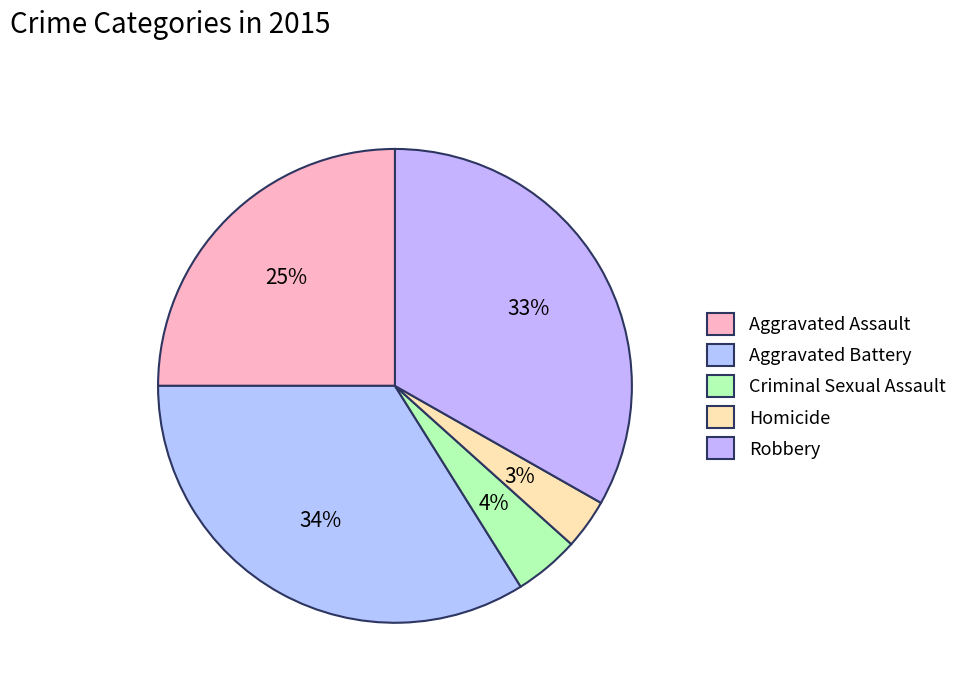

How many segments does this pie chart have?

5